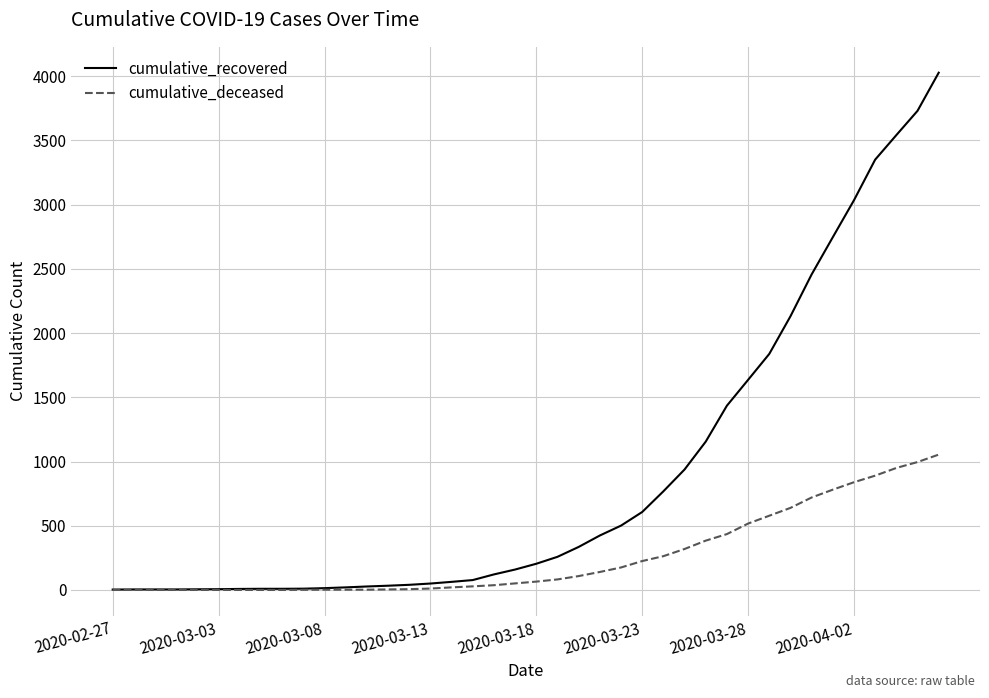

What is the maximum value shown in the chart?

4028